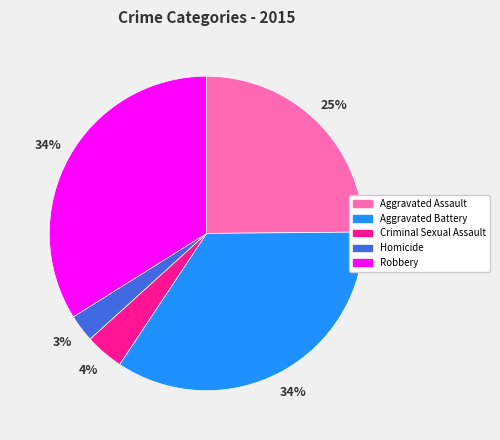

What is the ratio of the value at Robbery to the value at Aggravated Assault?

1.4